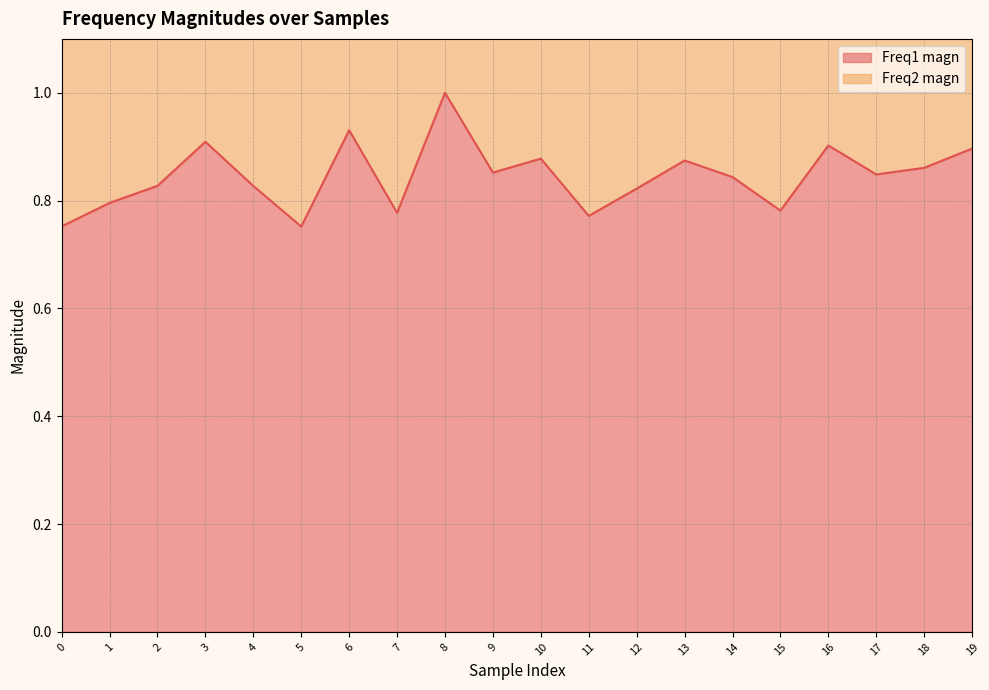

What is the difference between the second highest and minimum values?

0.2